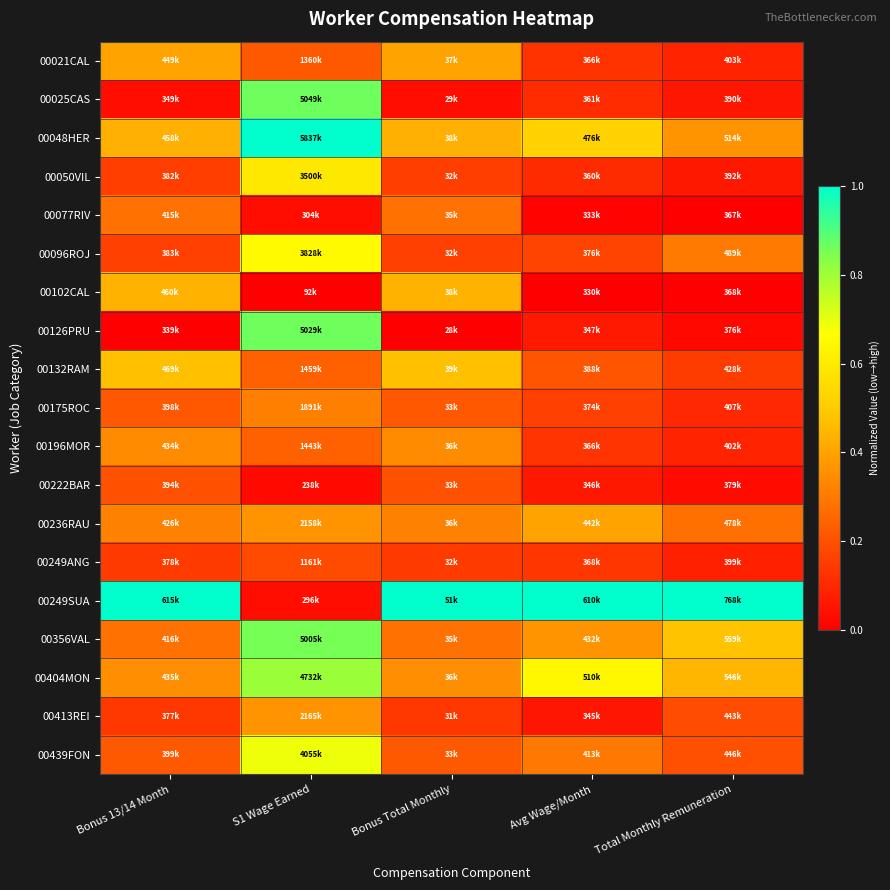

Reading right to left, what are all the values shown in this chart?

00021CAL: Total Monthly Remuneration=0.1	Avg Wage/Month=0.1	Bonus Total Monthly=0.4	S1 Wage Earned=0.2	Bonus 13/14 Month=0.4
00025CAS: Total Monthly Remuneration=0.1	Avg Wage/Month=0.1	Bonus Total Monthly=0.0	S1 Wage Earned=0.9	Bonus 13/14 Month=0.0
00048HER: Total Monthly Remuneration=0.4	Avg Wage/Month=0.5	Bonus Total Monthly=0.4	S1 Wage Earned=1.0	Bonus 13/14 Month=0.4
00050VIL: Total Monthly Remuneration=0.1	Avg Wage/Month=0.1	Bonus Total Monthly=0.2	S1 Wage Earned=0.6	Bonus 13/14 Month=0.2
00077RIV: Total Monthly Remuneration=0.0	Avg Wage/Month=0.0	Bonus Total Monthly=0.3	S1 Wage Earned=0.0	Bonus 13/14 Month=0.3
00096ROJ: Total Monthly Remuneration=0.3	Avg Wage/Month=0.2	Bonus Total Monthly=0.2	S1 Wage Earned=0.7	Bonus 13/14 Month=0.2
00102CAL: Total Monthly Remuneration=0.0	Avg Wage/Month=0.0	Bonus Total Monthly=0.4	S1 Wage Earned=0.0	Bonus 13/14 Month=0.4
00126PRU: Total Monthly Remuneration=0.0	Avg Wage/Month=0.1	Bonus Total Monthly=0.0	S1 Wage Earned=0.9	Bonus 13/14 Month=0.0
00132RAM: Total Monthly Remuneration=0.1	Avg Wage/Month=0.2	Bonus Total Monthly=0.5	S1 Wage Earned=0.2	Bonus 13/14 Month=0.5
00175ROC: Total Monthly Remuneration=0.1	Avg Wage/Month=0.2	Bonus Total Monthly=0.2	S1 Wage Earned=0.3	Bonus 13/14 Month=0.2
00196MOR: Total Monthly Remuneration=0.1	Avg Wage/Month=0.1	Bonus Total Monthly=0.3	S1 Wage Earned=0.2	Bonus 13/14 Month=0.3
00222BAR: Total Monthly Remuneration=0.0	Avg Wage/Month=0.1	Bonus Total Monthly=0.2	S1 Wage Earned=0.0	Bonus 13/14 Month=0.2
00236RAU: Total Monthly Remuneration=0.3	Avg Wage/Month=0.4	Bonus Total Monthly=0.3	S1 Wage Earned=0.4	Bonus 13/14 Month=0.3
00249ANG: Total Monthly Remuneration=0.1	Avg Wage/Month=0.1	Bonus Total Monthly=0.1	S1 Wage Earned=0.2	Bonus 13/14 Month=0.1
00249SUA: Total Monthly Remuneration=1.0	Avg Wage/Month=1.0	Bonus Total Monthly=1.0	S1 Wage Earned=0.0	Bonus 13/14 Month=1.0
00356VAL: Total Monthly Remuneration=0.5	Avg Wage/Month=0.4	Bonus Total Monthly=0.3	S1 Wage Earned=0.9	Bonus 13/14 Month=0.3
00404MON: Total Monthly Remuneration=0.4	Avg Wage/Month=0.6	Bonus Total Monthly=0.3	S1 Wage Earned=0.8	Bonus 13/14 Month=0.3
00413REI: Total Monthly Remuneration=0.2	Avg Wage/Month=0.1	Bonus Total Monthly=0.1	S1 Wage Earned=0.4	Bonus 13/14 Month=0.1
00439FON: Total Monthly Remuneration=0.2	Avg Wage/Month=0.3	Bonus Total Monthly=0.2	S1 Wage Earned=0.7	Bonus 13/14 Month=0.2